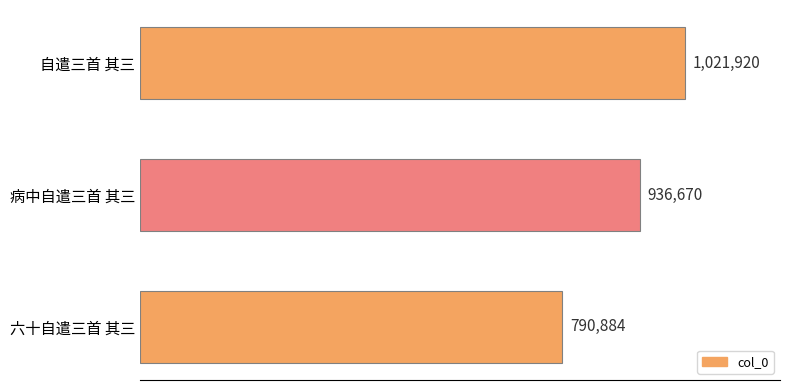

What is the minimum value shown in the chart?

790884